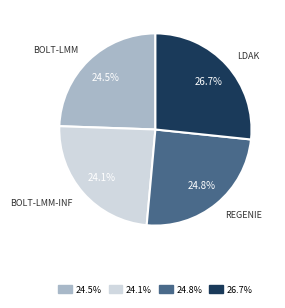

How many slices are in this pie chart?

4